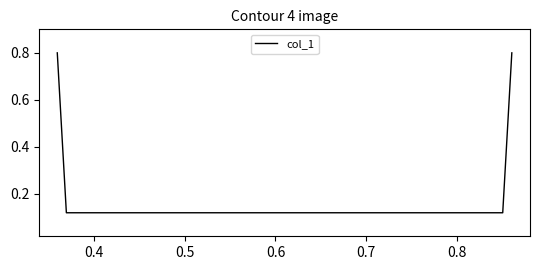

How many lines are shown in the chart?

1